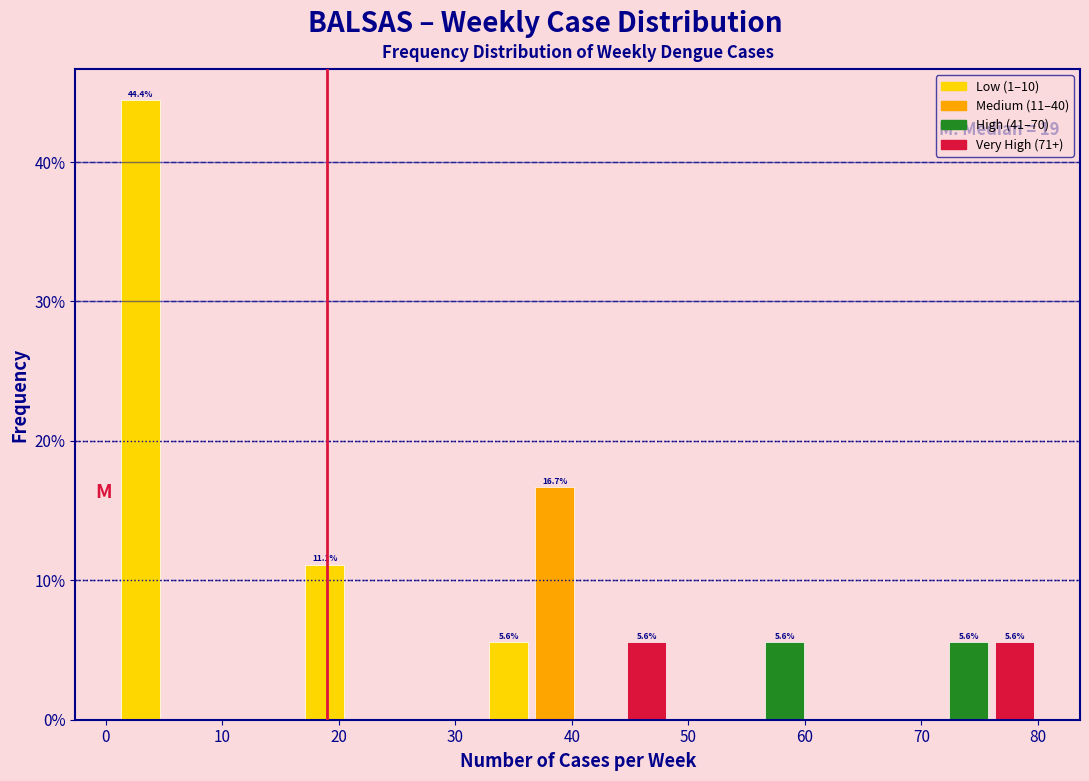

Around what value on the x-axis is the tallest bar? Give the approximate position of its centre, as read against the axis.

3